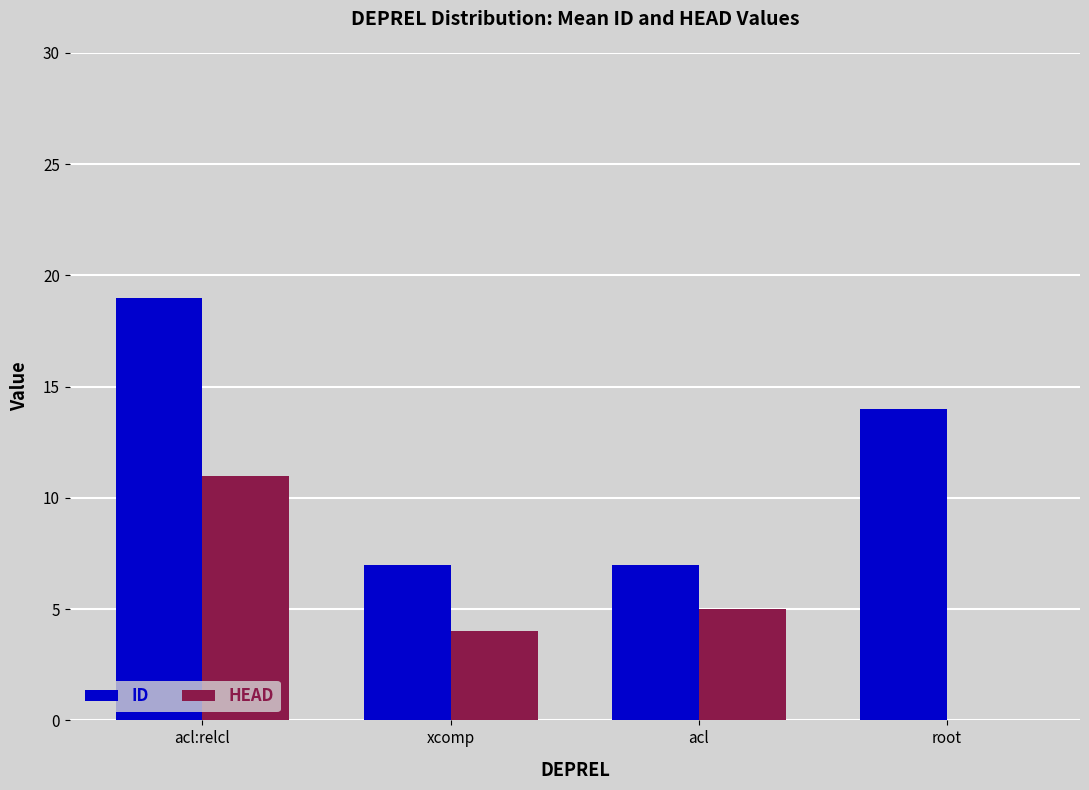

Reading left to right, transcribe all the data shown in this chart.

ID: acl:relcl=19	xcomp=7	acl=7	root=14
HEAD: acl:relcl=11	xcomp=4	acl=5	root=0